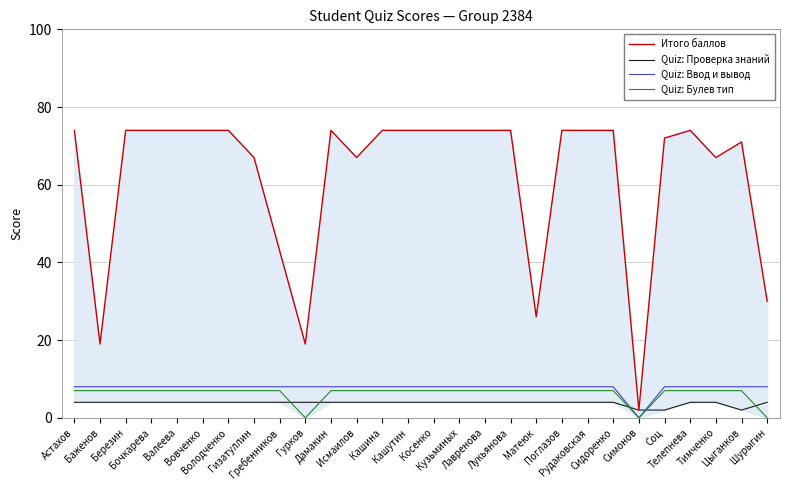

Reading left to right, transcribe all the data shown in this chart.

Итого баллов: Астахов=74	Баженов=19	Березин=74	Бочкарева=74	Валеева=74	Вовченко=74	Володченко=74	Гизатуллин=67	Гребенников=43	Гурков=19	Дамакин=74	Исмаилов=67	Кашина=74	Кашутин=74	Косенко=74	Кузьминых=74	Лавренова=74	Лукьянова=74	Матеюк=26	Поглазов=74	Рудаковская=74	Сидоренко=74	Симонов=2	Соц=72	Телепнева=74	Тимченко=67	Цыганков=71	Шурыгин=30
Quiz: Проверка знаний: Астахов=4	Баженов=4	Березин=4	Бочкарева=4	Валеева=4	Вовченко=4	Володченко=4	Гизатуллин=4	Гребенников=4	Гурков=4	Дамакин=4	Исмаилов=4	Кашина=4	Кашутин=4	Косенко=4	Кузьминых=4	Лавренова=4	Лукьянова=4	Матеюк=4	Поглазов=4	Рудаковская=4	Сидоренко=4	Симонов=2	Соц=2	Телепнева=4	Тимченко=4	Цыганков=2	Шурыгин=4
Quiz: Ввод и вывод: Астахов=8	Баженов=8	Березин=8	Бочкарева=8	Валеева=8	Вовченко=8	Володченко=8	Гизатуллин=8	Гребенников=8	Гурков=8	Дамакин=8	Исмаилов=8	Кашина=8	Кашутин=8	Косенко=8	Кузьминых=8	Лавренова=8	Лукьянова=8	Матеюк=8	Поглазов=8	Рудаковская=8	Сидоренко=8	Симонов=0	Соц=8	Телепнева=8	Тимченко=8	Цыганков=8	Шурыгин=8
Quiz: Булев тип: Астахов=7	Баженов=7	Березин=7	Бочкарева=7	Валеева=7	Вовченко=7	Володченко=7	Гизатуллин=7	Гребенников=7	Гурков=0	Дамакин=7	Исмаилов=7	Кашина=7	Кашутин=7	Косенко=7	Кузьминых=7	Лавренова=7	Лукьянова=7	Матеюк=7	Поглазов=7	Рудаковская=7	Сидоренко=7	Симонов=0	Соц=7	Телепнева=7	Тимченко=7	Цыганков=7	Шурыгин=0